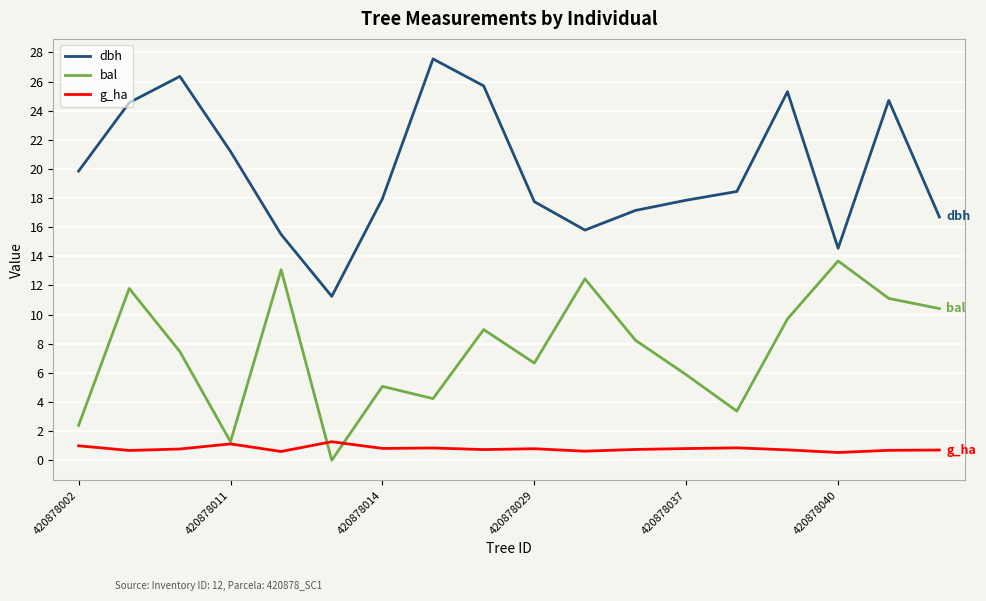

Which series has the largest total across all categories?

dbh